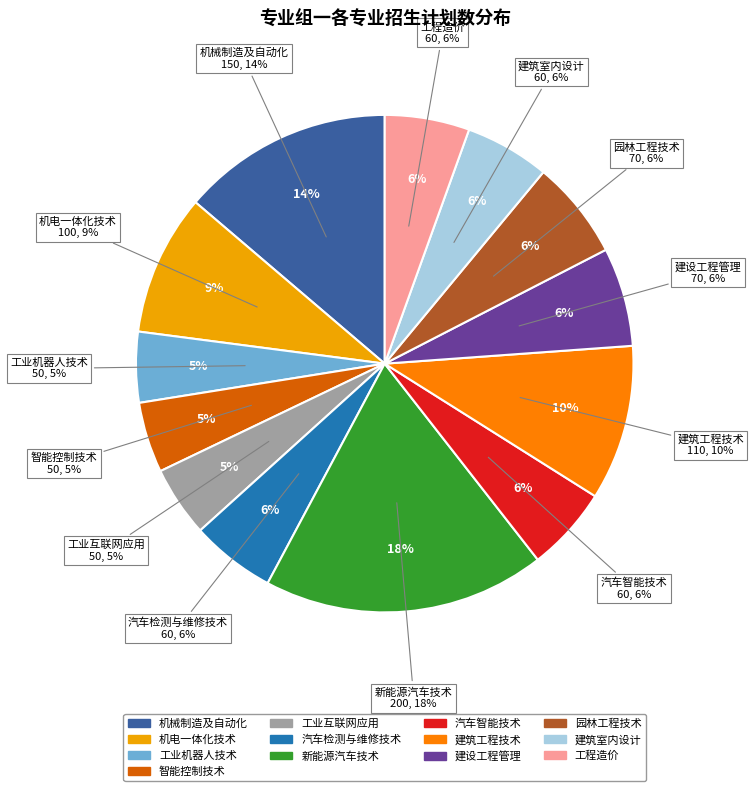

What is the change in value from 机械制造及自动化 to 机电一体化技术?

-50